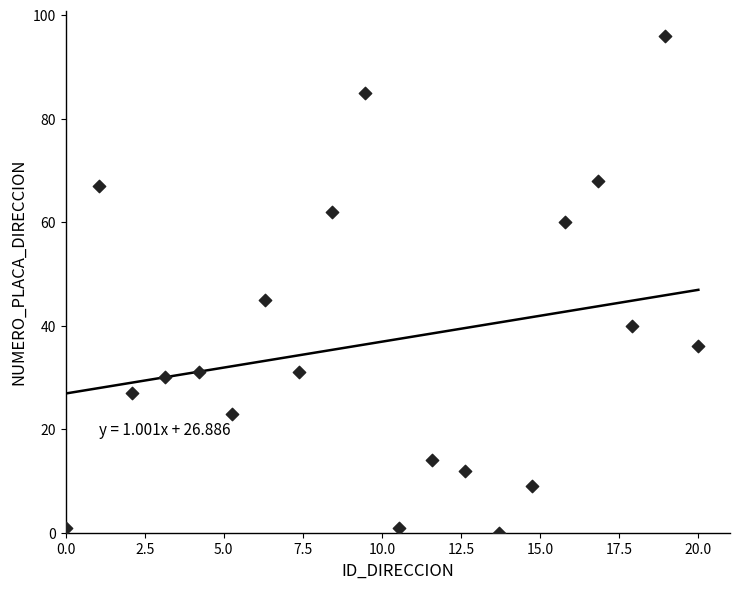

What is the range of Y values (max minus min)?

96